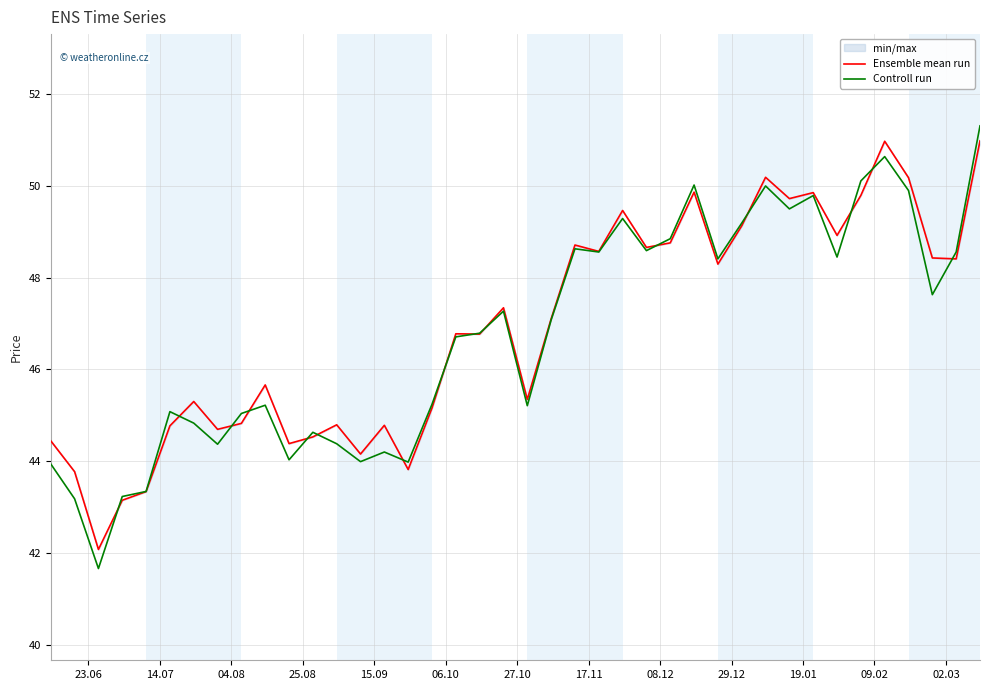

What is the average value of the Controll run series?

46.8